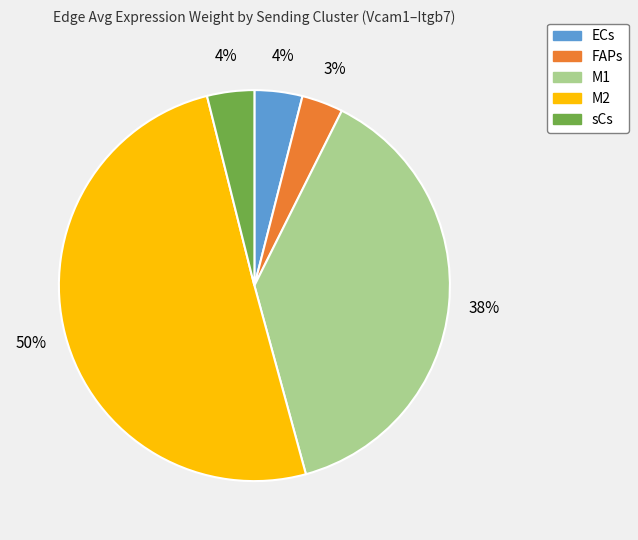

Is it true that ECs is 15% of the pie?

False